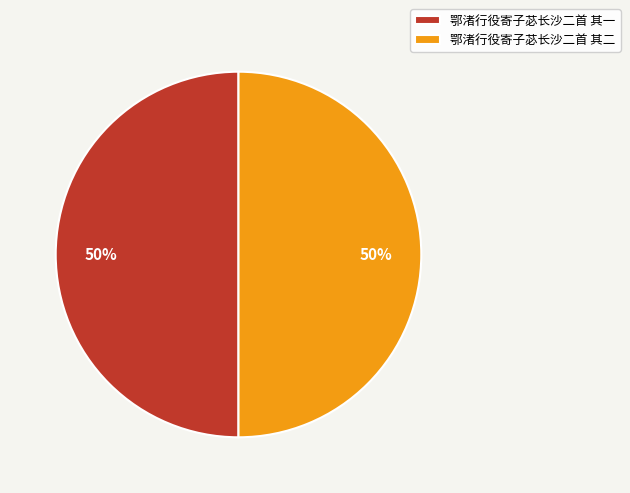

Do 鄂渚行役寄子苾长沙二首 其一 and 鄂渚行役寄子苾长沙二首 其二 together represent more than half of the pie?

Yes